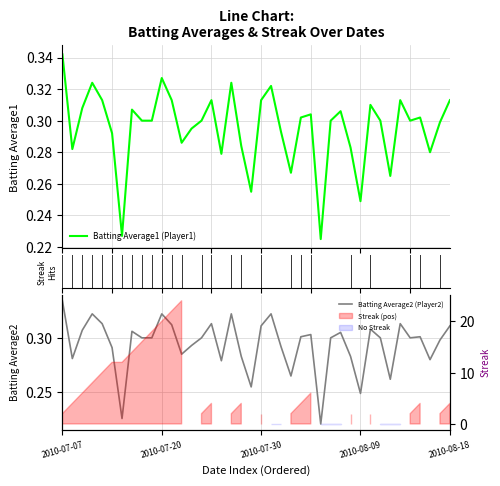

Does the chart have visible grid lines?

Yes